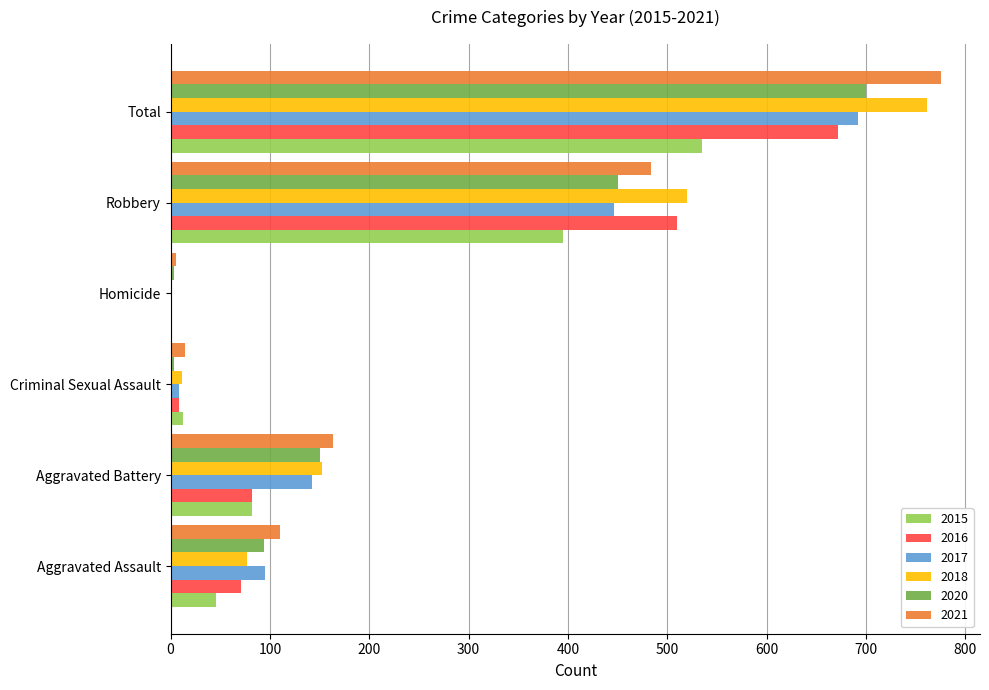

What value does the 2017 series have at Total, to the nearest 100?

700